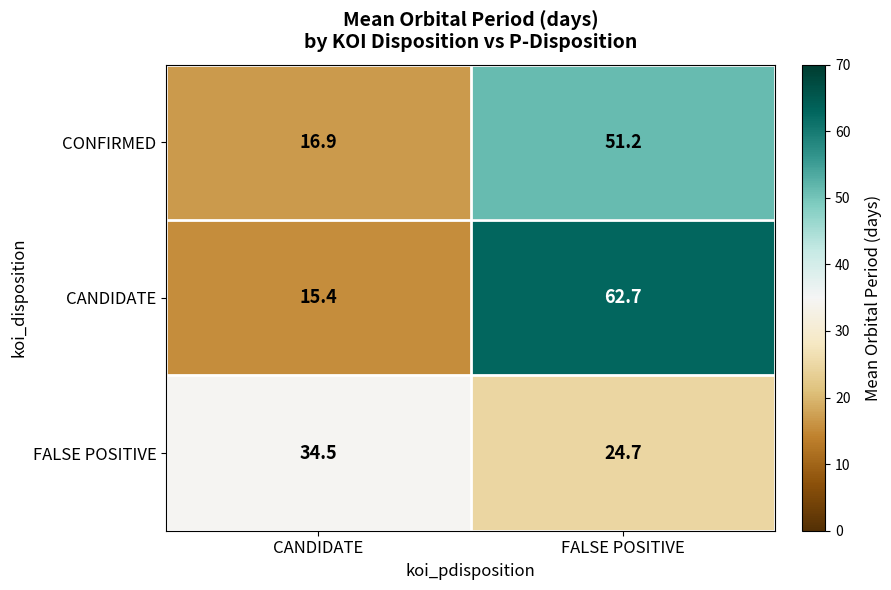

Which series changed the most between CANDIDATE and FALSE POSITIVE?

CANDIDATE